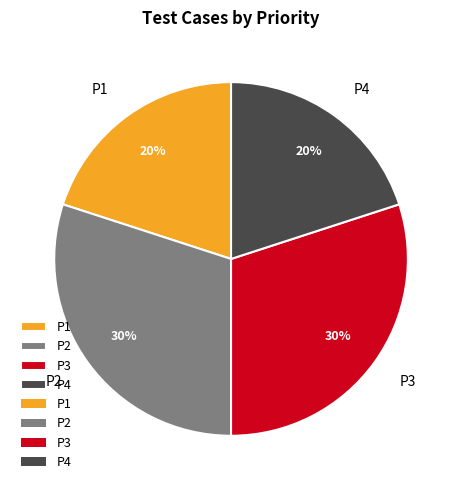

What percentage is the P4 slice, to the nearest percent?

20%